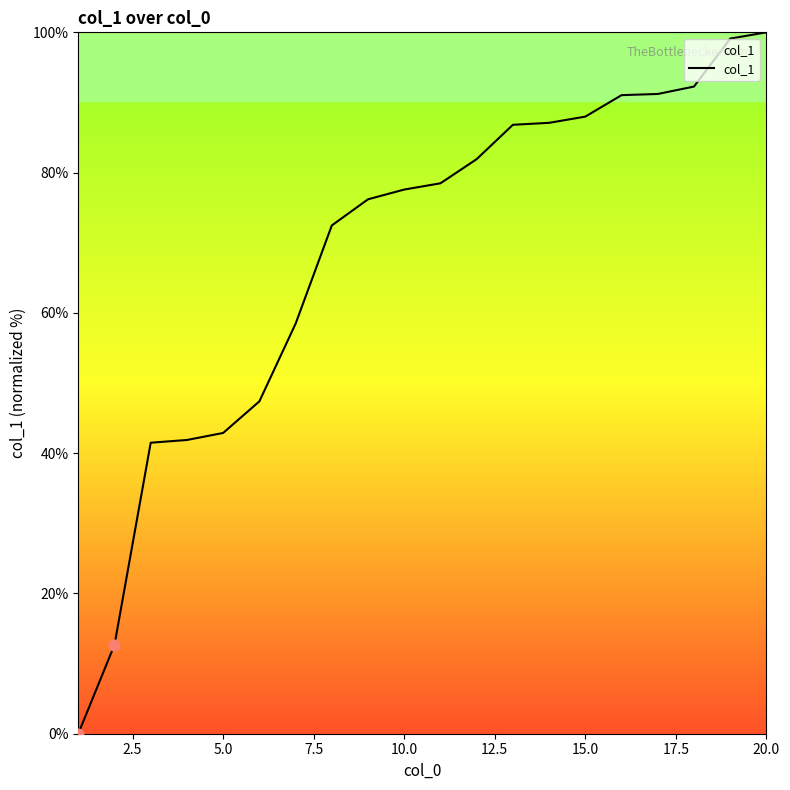

What is the maximum value shown in the chart?

100.0